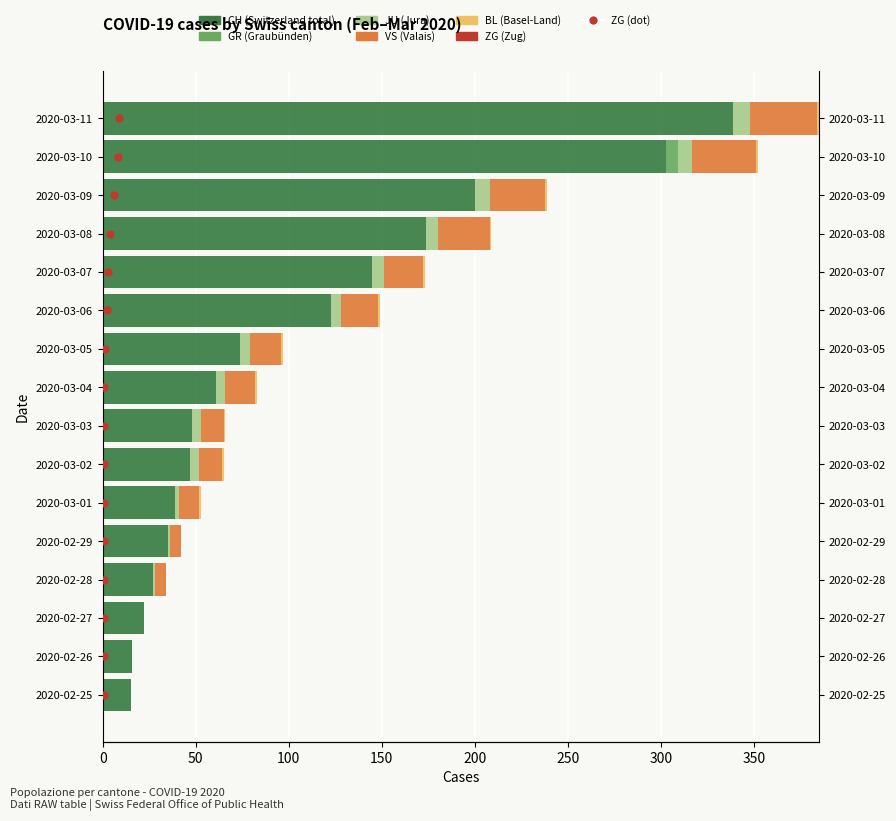

Is it true that JU equals 5.0 at 2020-03-04?

True